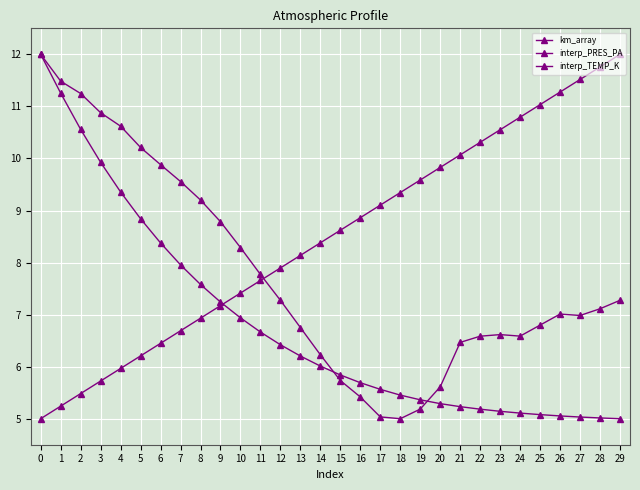

Which has a higher value, 17 or 0?

17